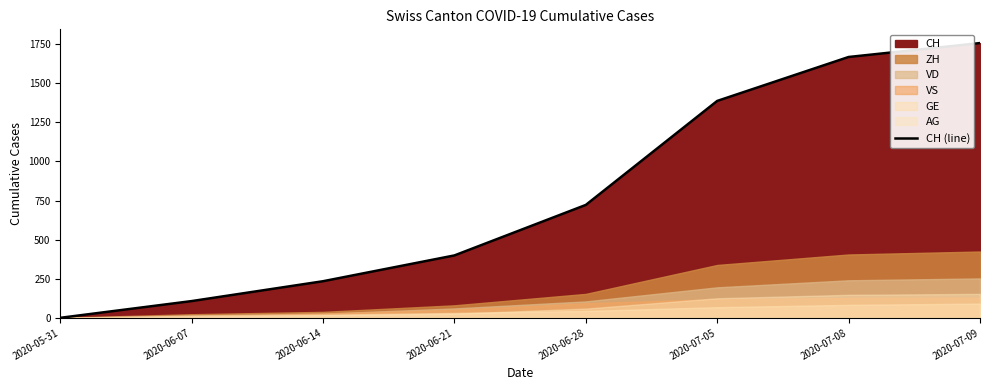

What is the value of the 8th point from the left?

1757